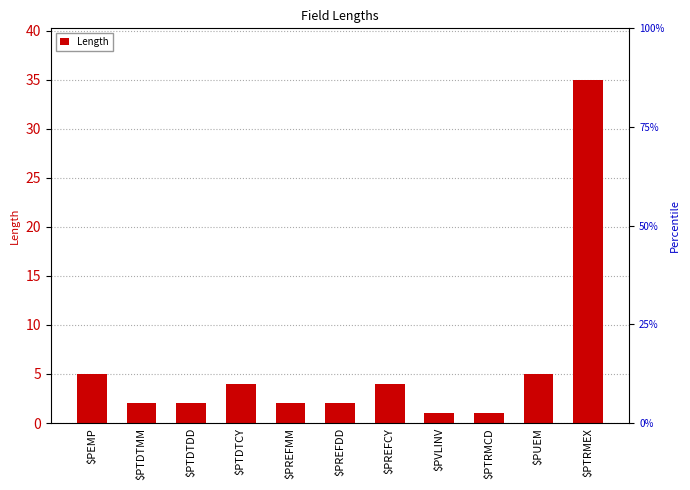

What is the sum of the values at $PREFMM and $PTDTCY?

6